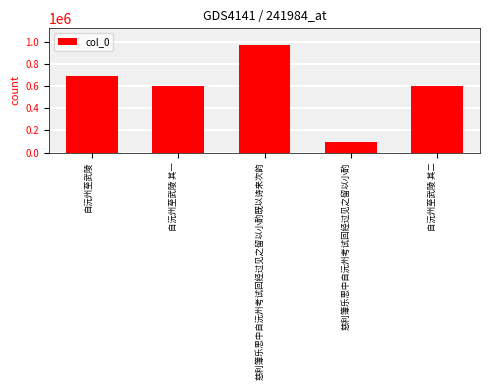

What is the label of the 1st bar from the right?

自沅州至武陵 其二